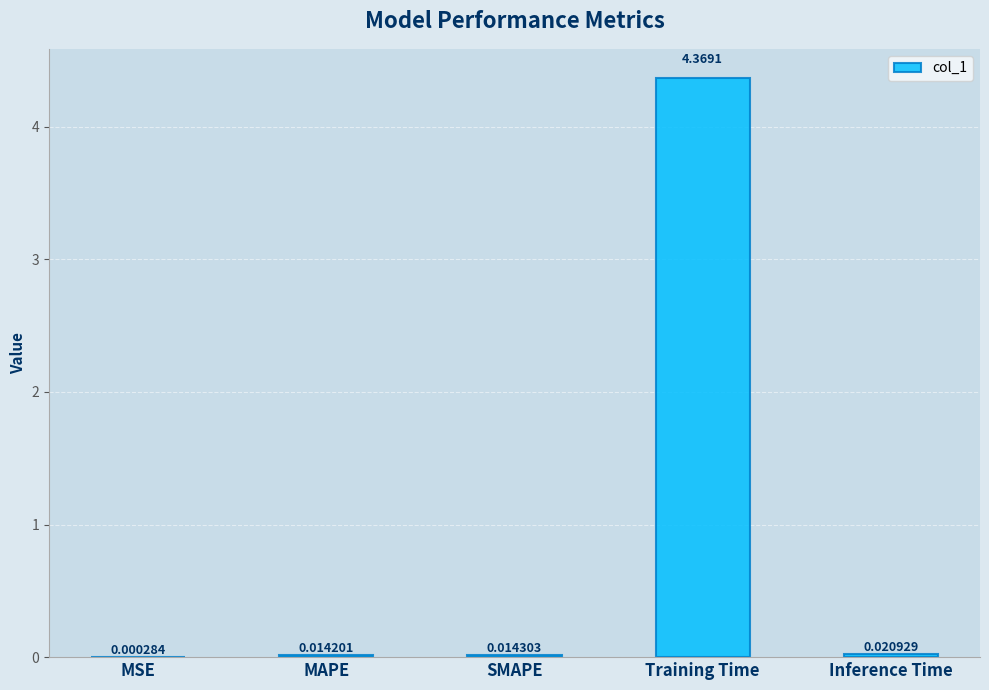

Between Training Time and SMAPE, which is larger?

Training Time